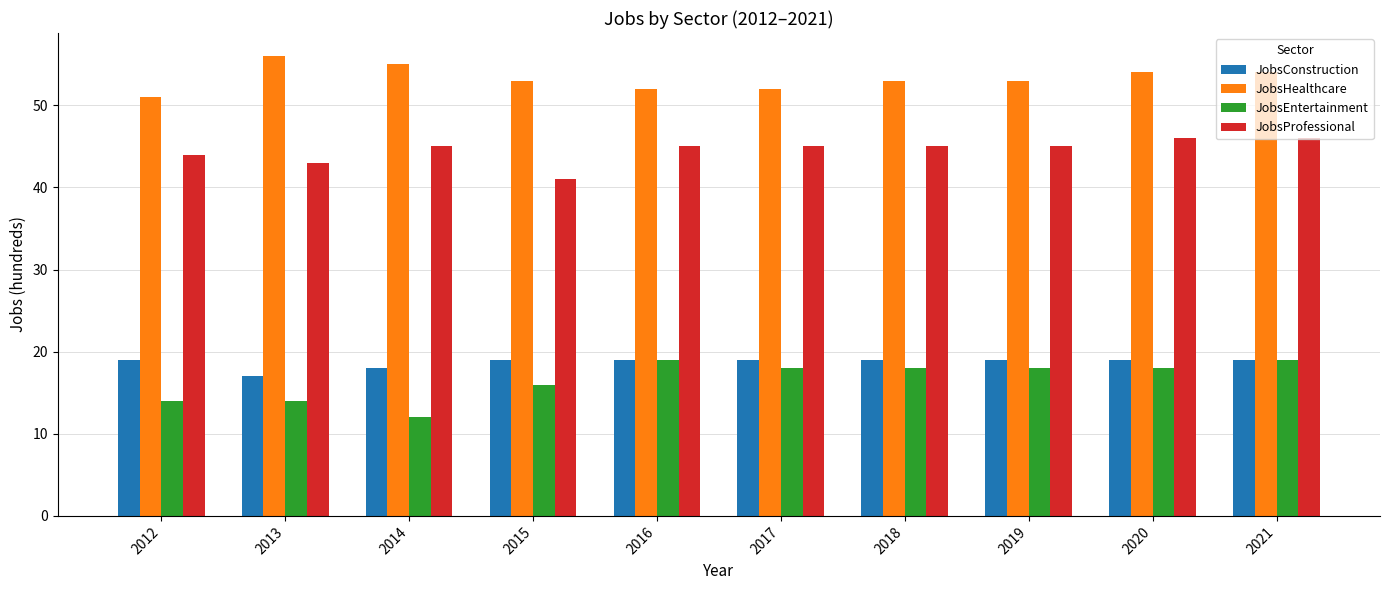

What is the smallest value displayed?

12